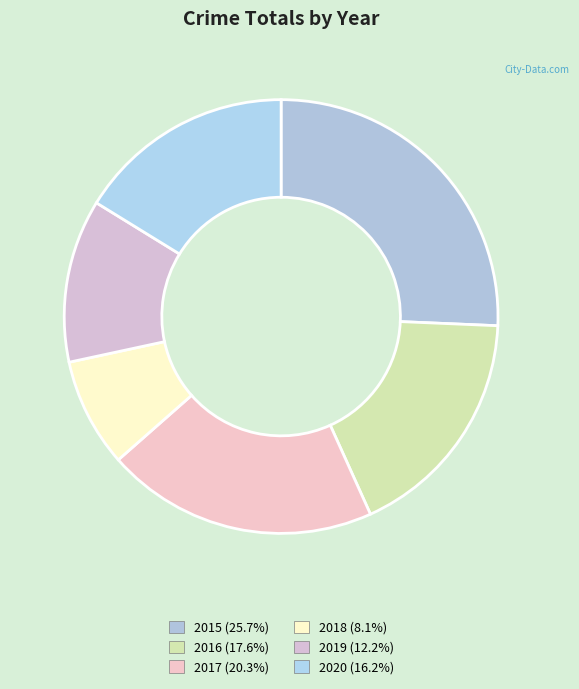

Approximately how many times larger is the value at 2018 compared to 2019?

0.7